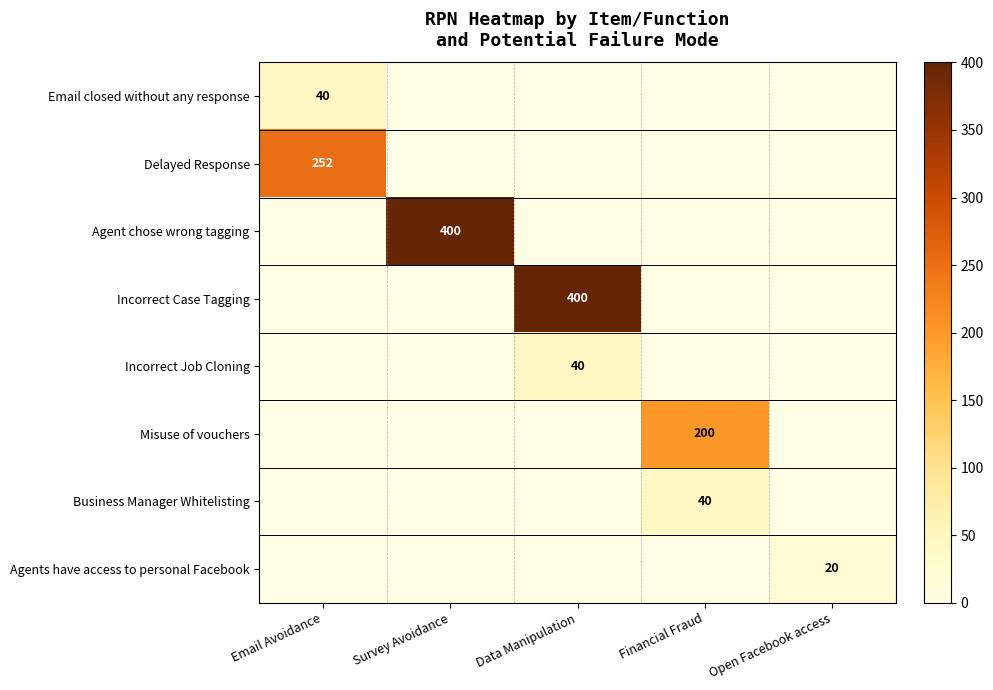

True or false: Misuse of vouchers has a value of 200 at Financial Fraud.

True